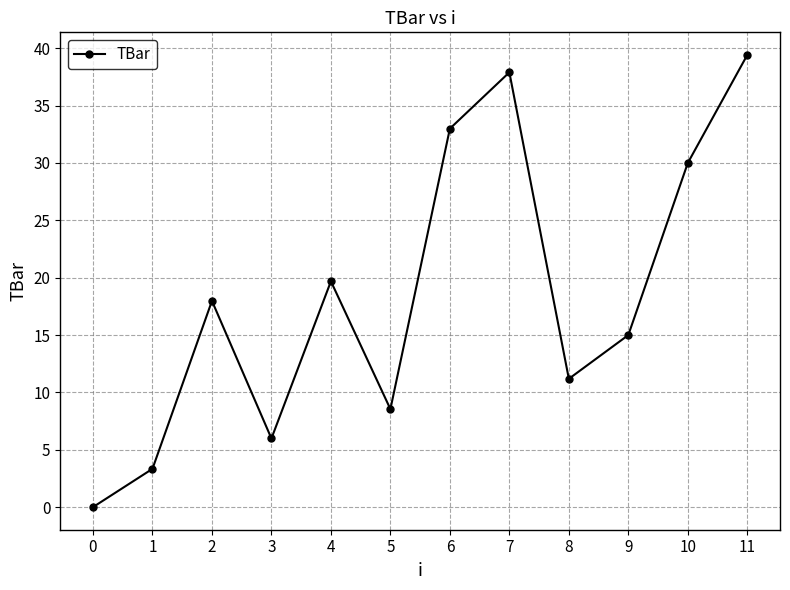

Rank the categories by value from lowest to highest.

0, 1, 3, 5, 8, 9, 2, 4, 10, 6, 7, 11